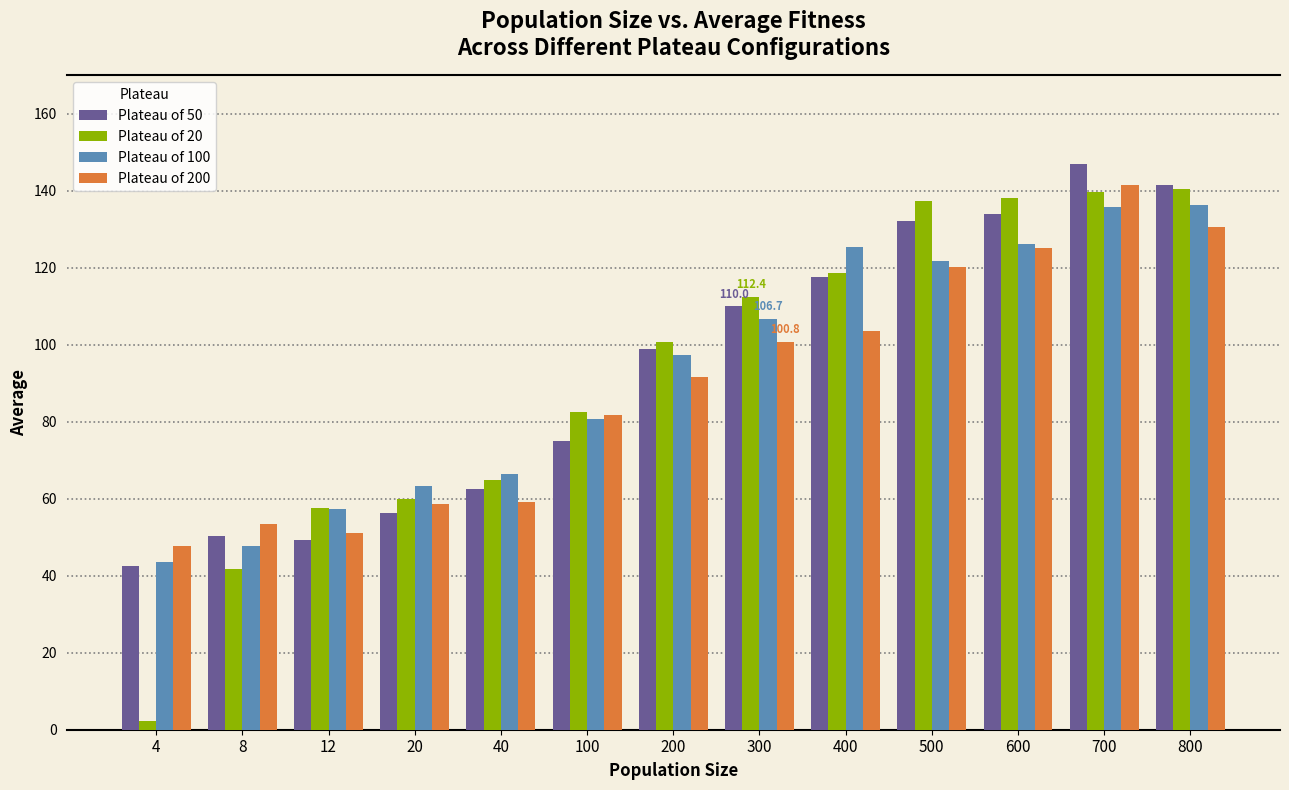

Does the chart contain any negative values?

No